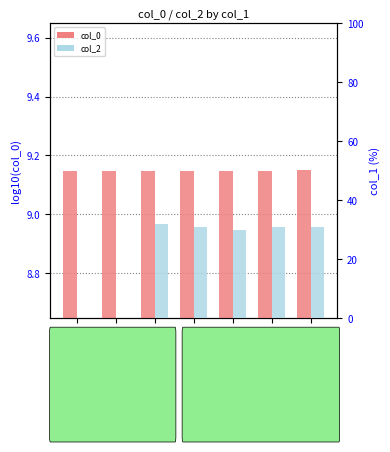

Where does the col_2 series first go above 31?

Sample3